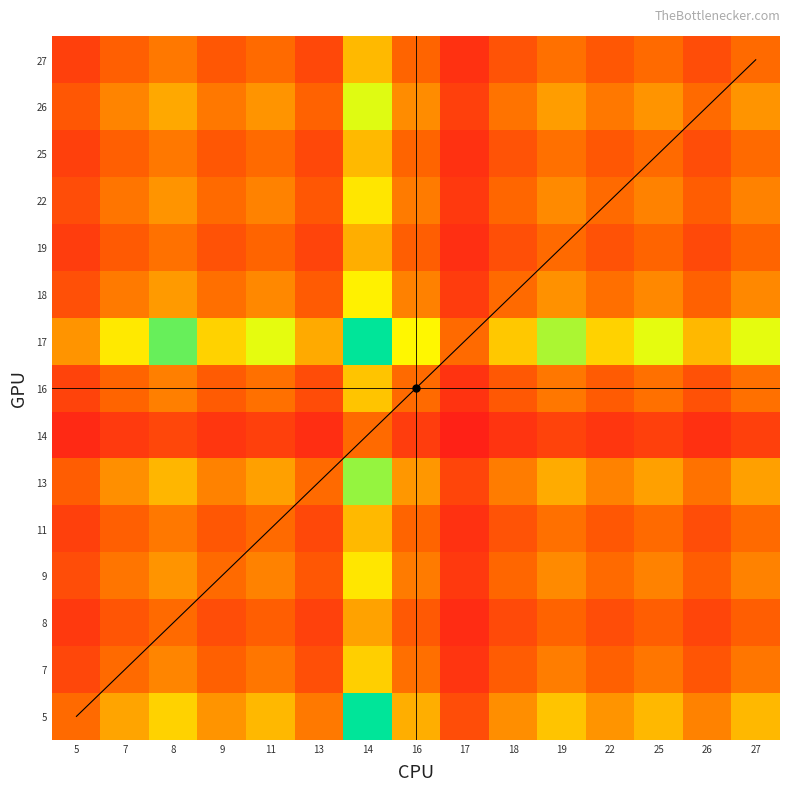

The 26 series shows 1.0 at 8. True or false?

False